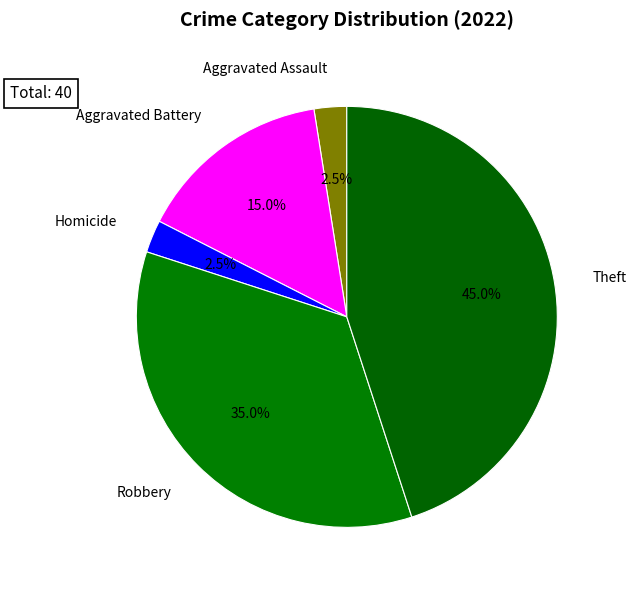

Which category has the biggest portion of the pie?

Theft